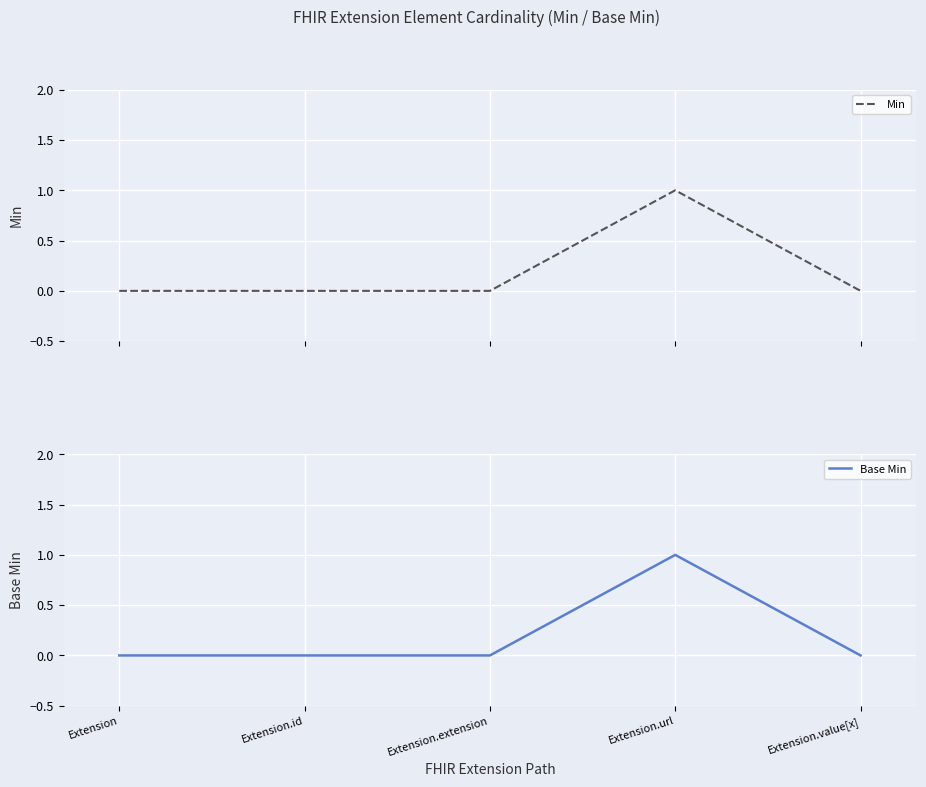

The Base Min series shows 1 at Extension. True or false?

False